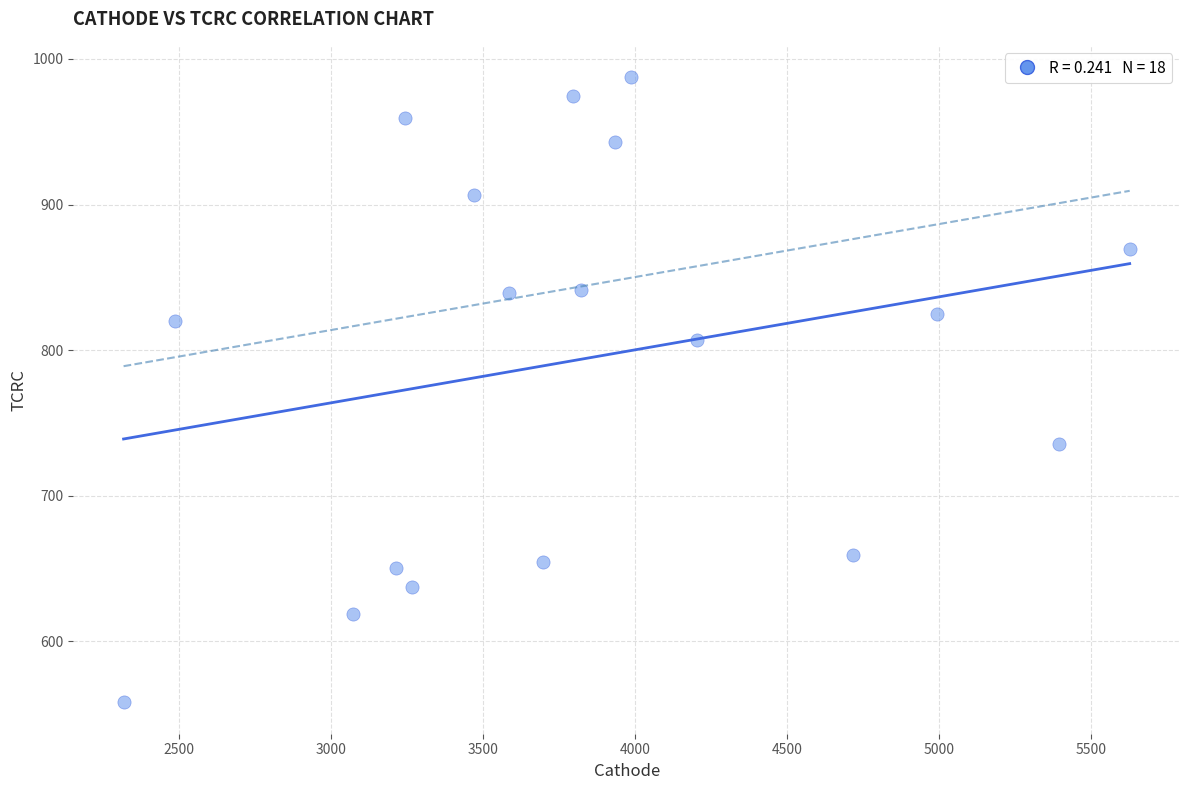

What is the range of X values (max minus min)?

3309.9